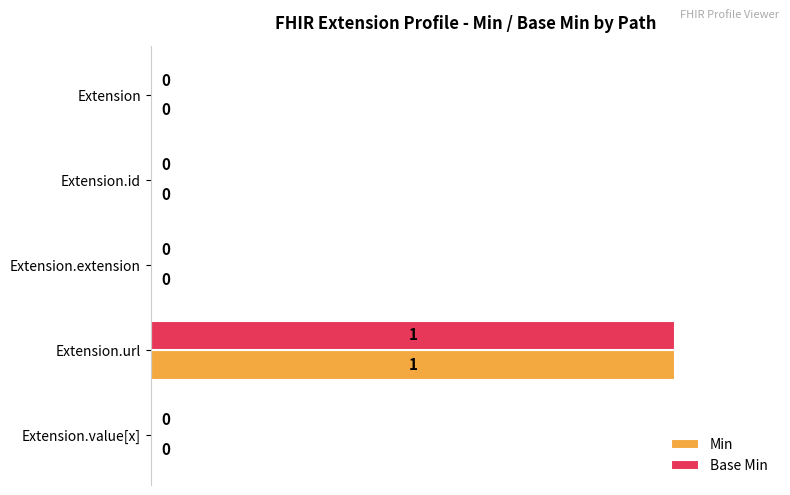

At which category is the sum across all series the highest?

Extension.url